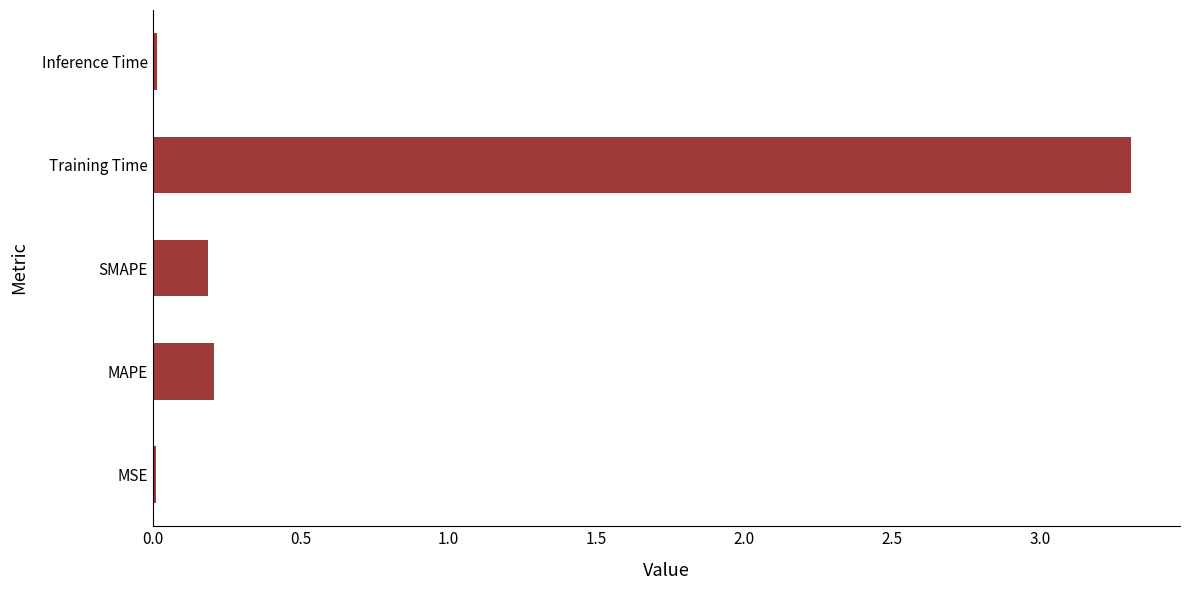

The value at MSE is 0.0. True or false?

True